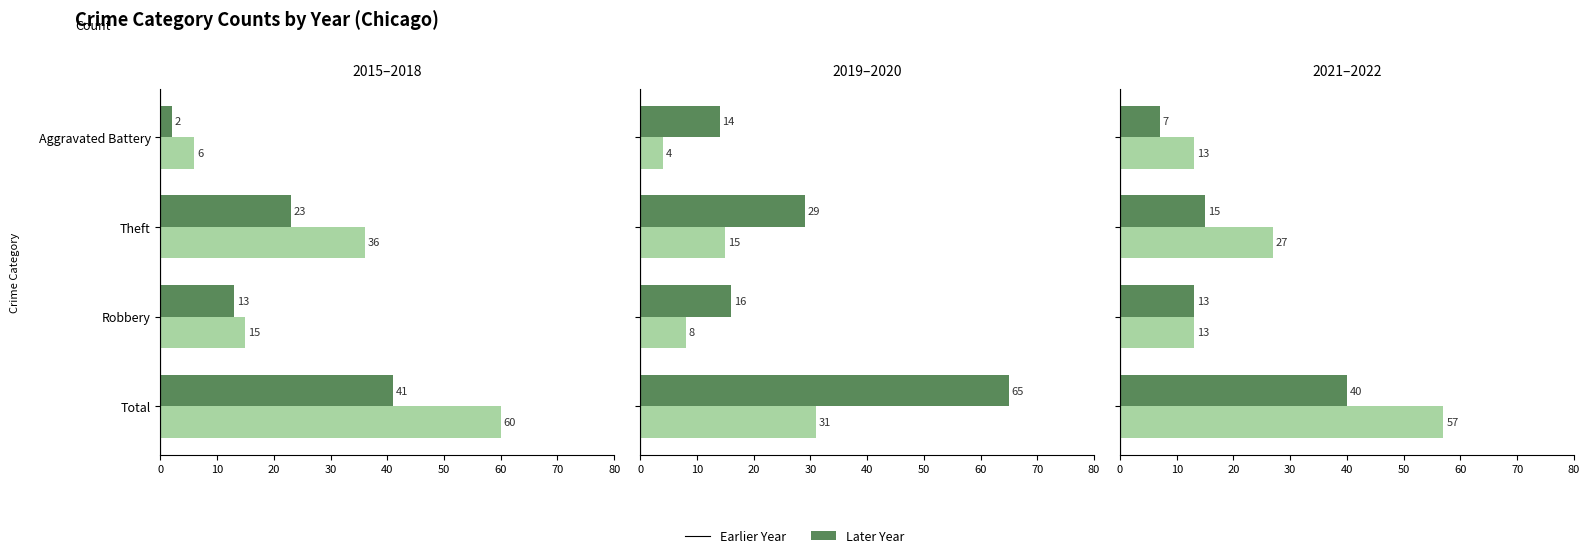

What is the label of the 2nd bar from the left?

Robbery